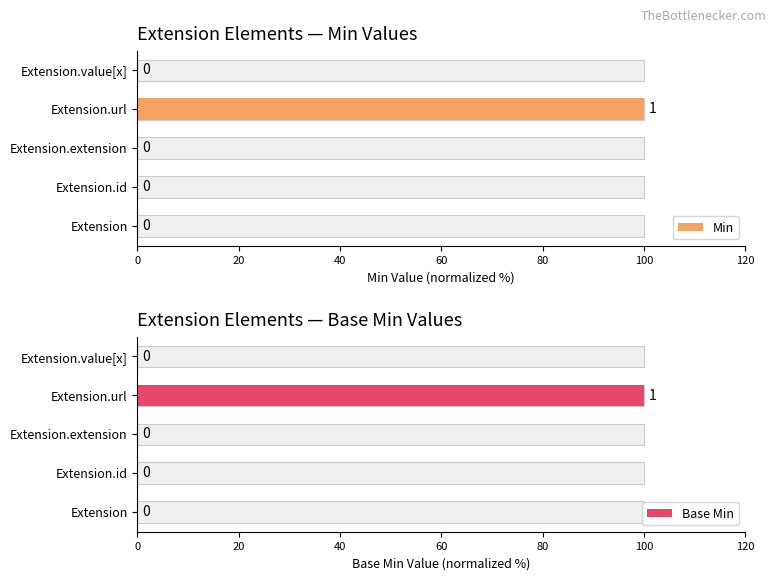

Is it true that Min equals 67 at 20?

False